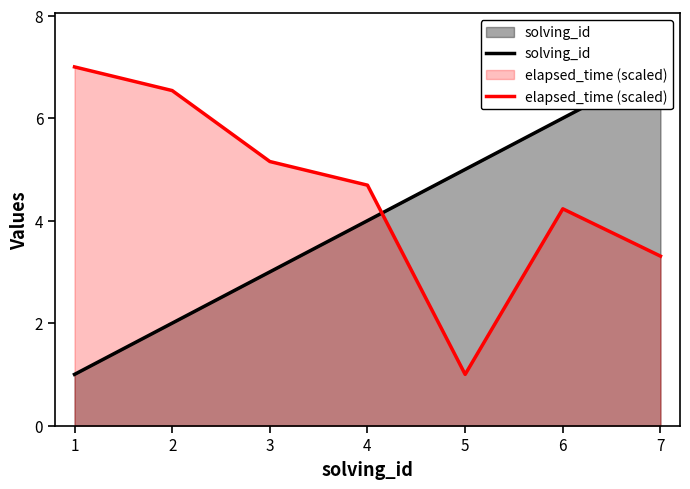

True or false: elapsed_time (scaled) has more than 0 points higher than both neighbors.

True